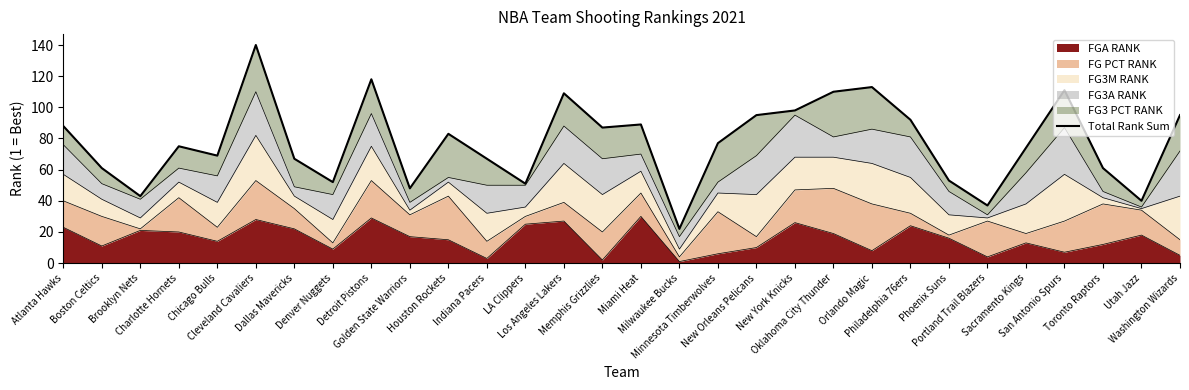

At which category does the chart reach its minimum across all series?

Milwaukee Bucks